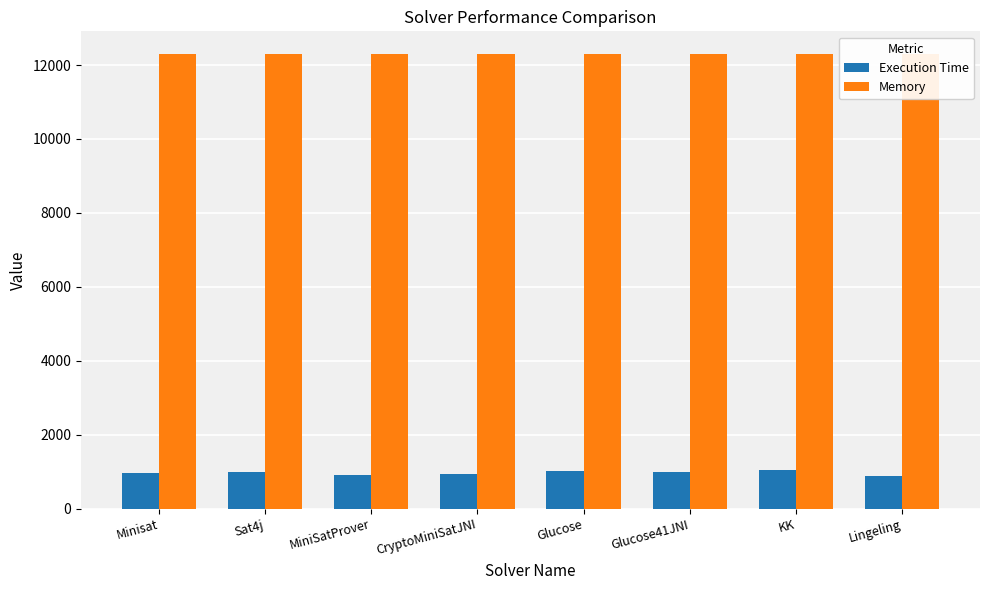

Does the chart contain any negative values?

No